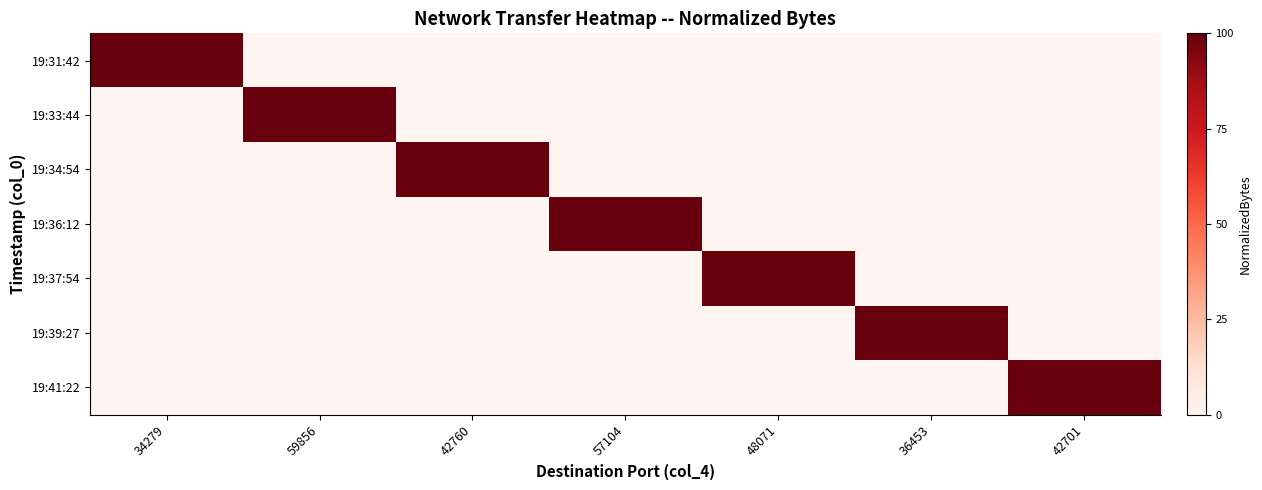

At 48071, list the series in order from largest to smallest.

19:37:54, 19:31:42, 19:33:44, 19:34:54, 19:36:12, 19:39:27, 19:41:22